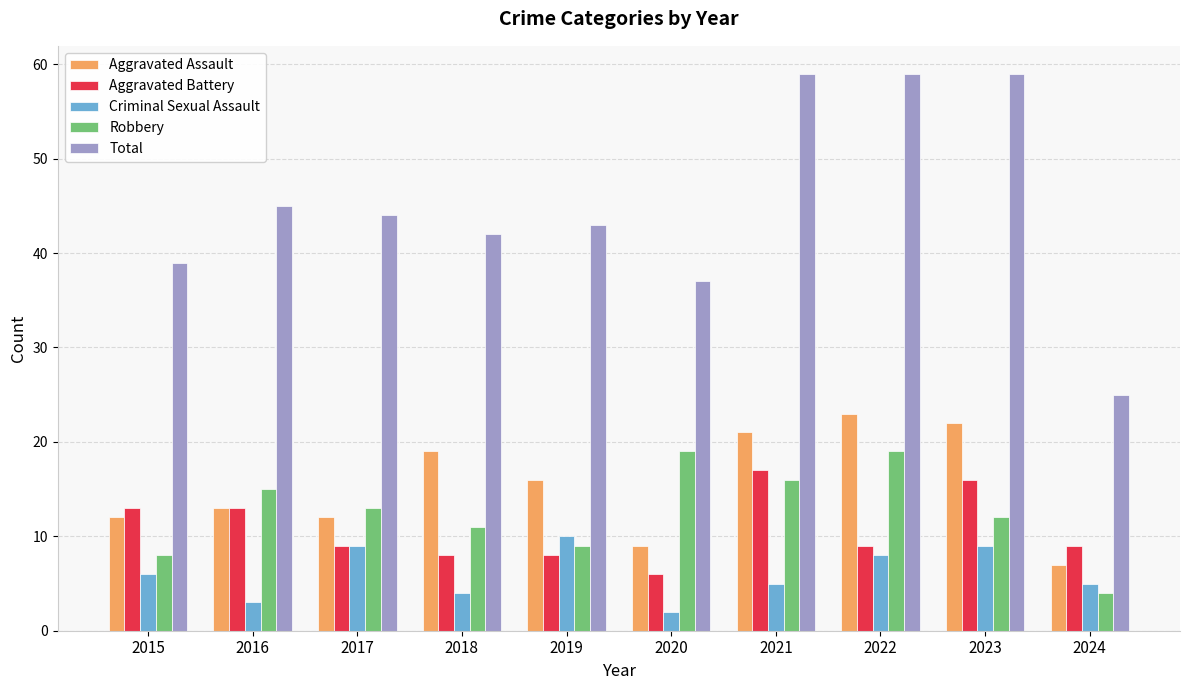

What is the difference between the second highest and second lowest values in the Aggravated Assault series?

13